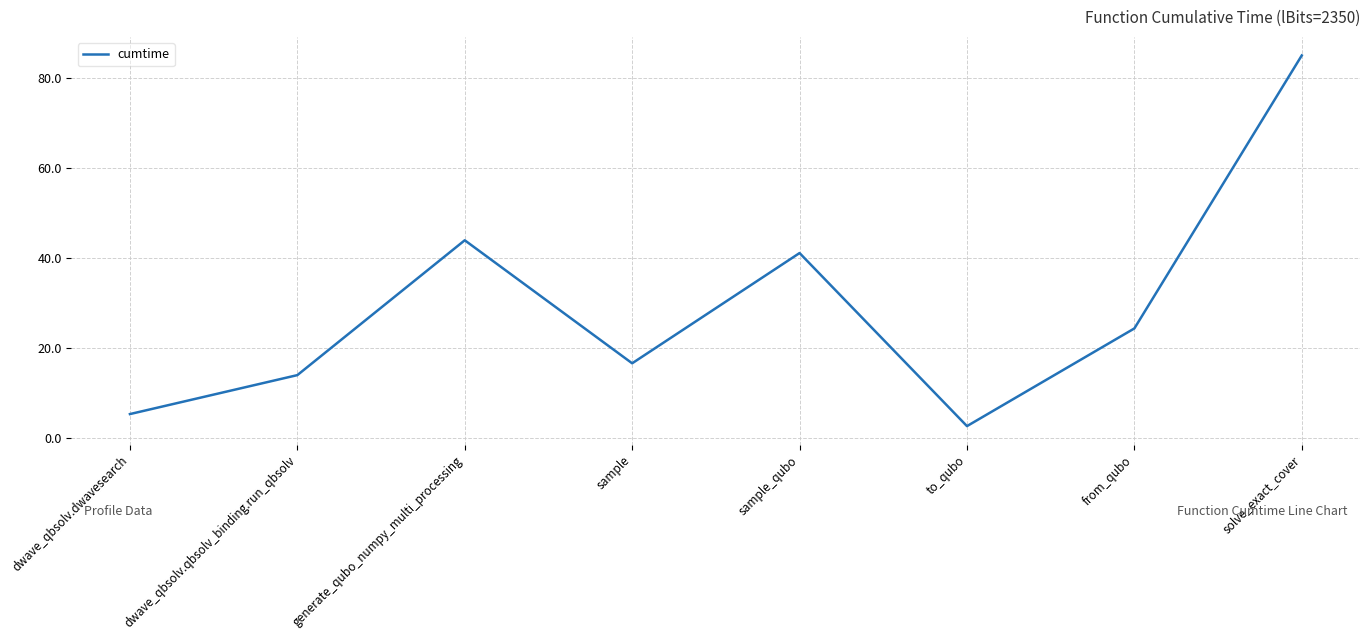

Rank the categories by value from highest to lowest.

solve_exact_cover, generate_qubo_numpy_multi_processing, sample_qubo, from_qubo, sample, dwave_qbsolv.qbsolv_binding.run_qbsolv, dwave_qbsolv.dwavesearch, to_qubo